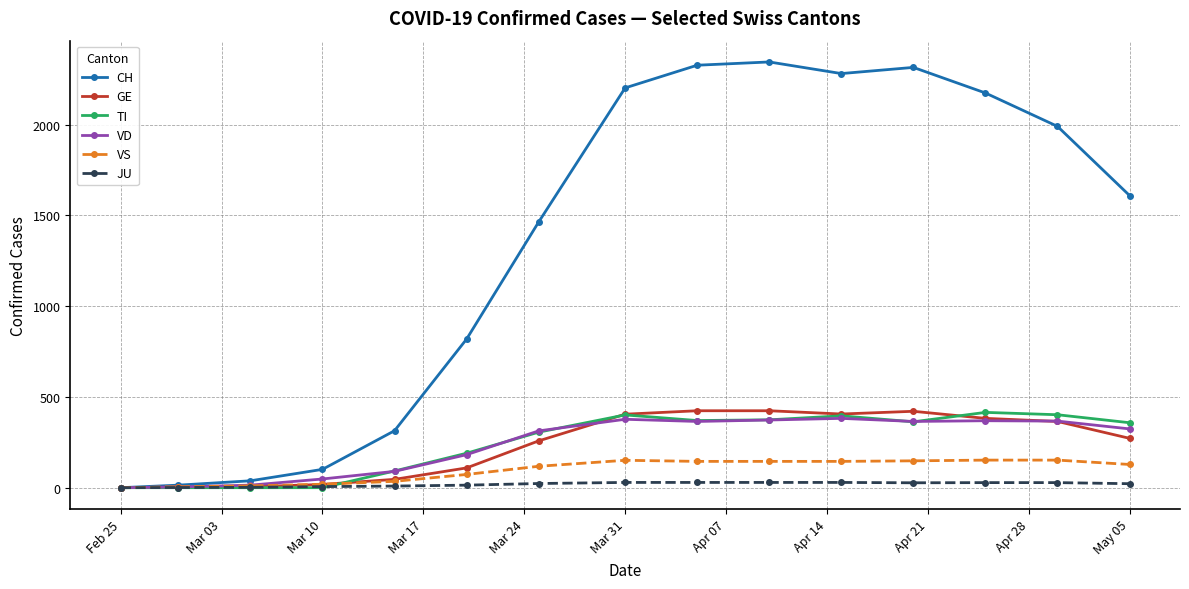

At how many categories does at least one series exceed 1526?

8